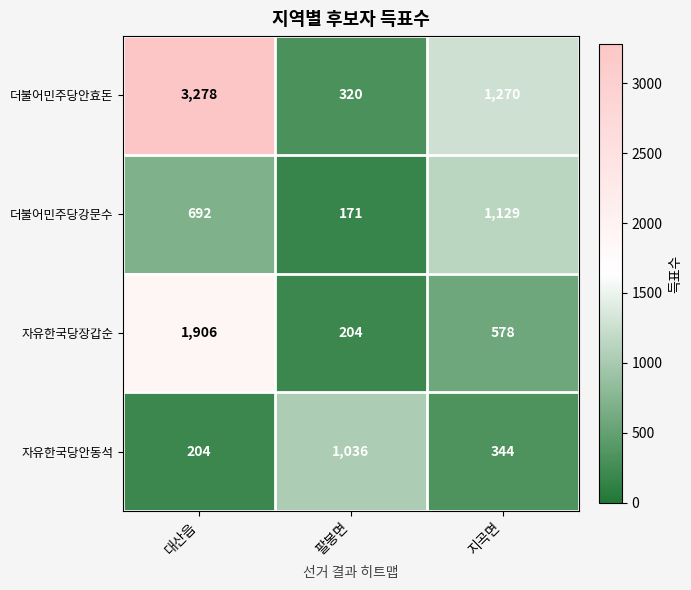

The value of 자유한국당안동석 at 대산읍 is 204. True or false?

True